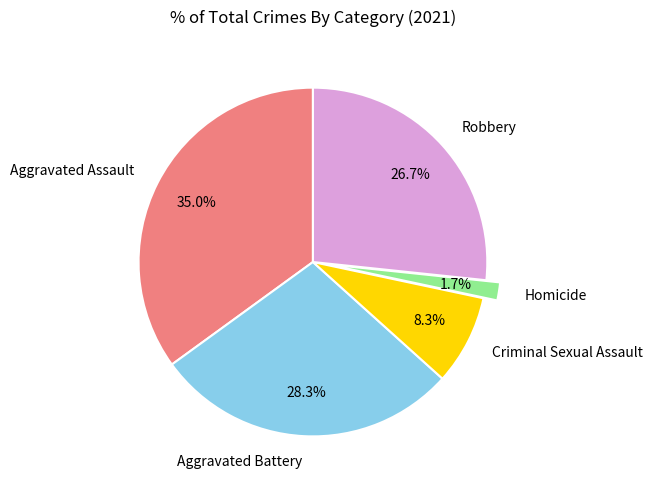

The Aggravated Battery slice represents 28% of the pie. True or false?

True